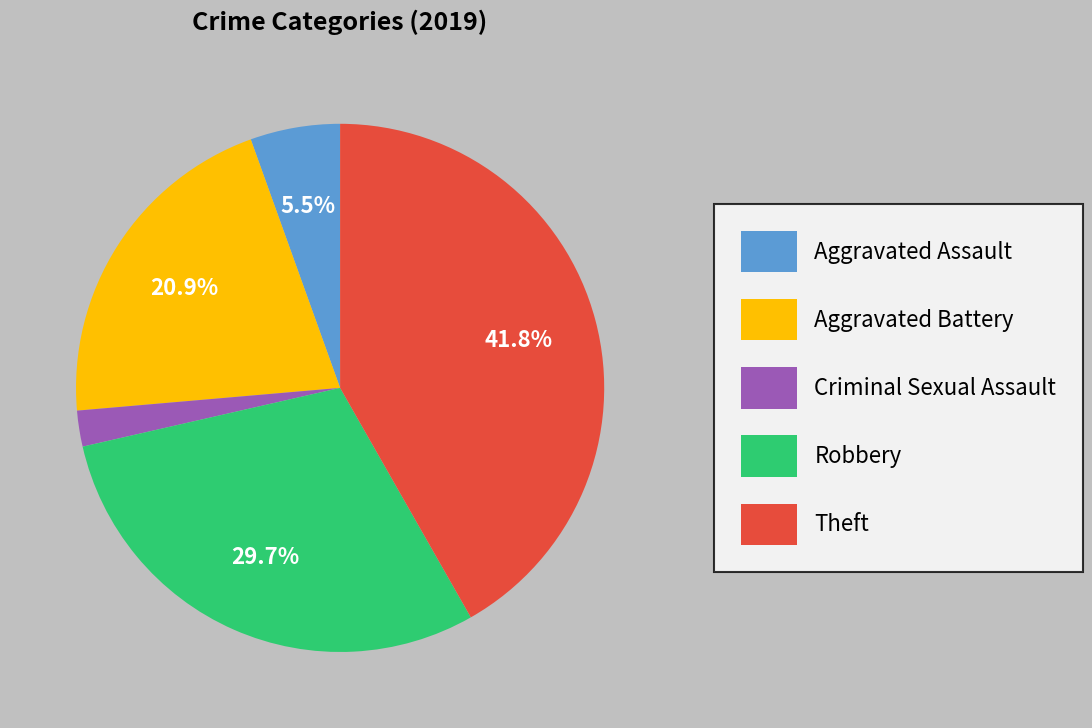

True or false: Aggravated Battery accounts for 26% of the total.

False